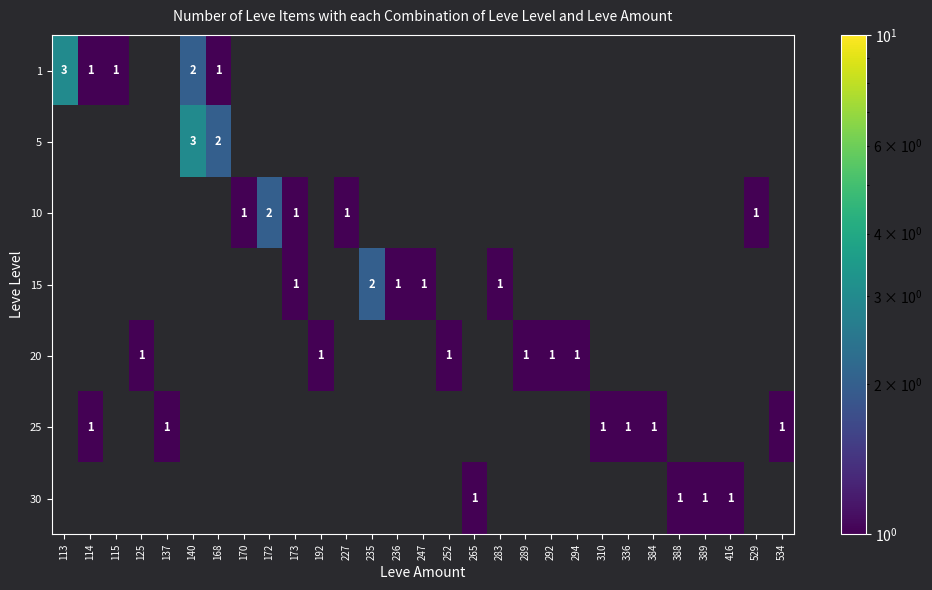

What is the greatest value displayed?

3